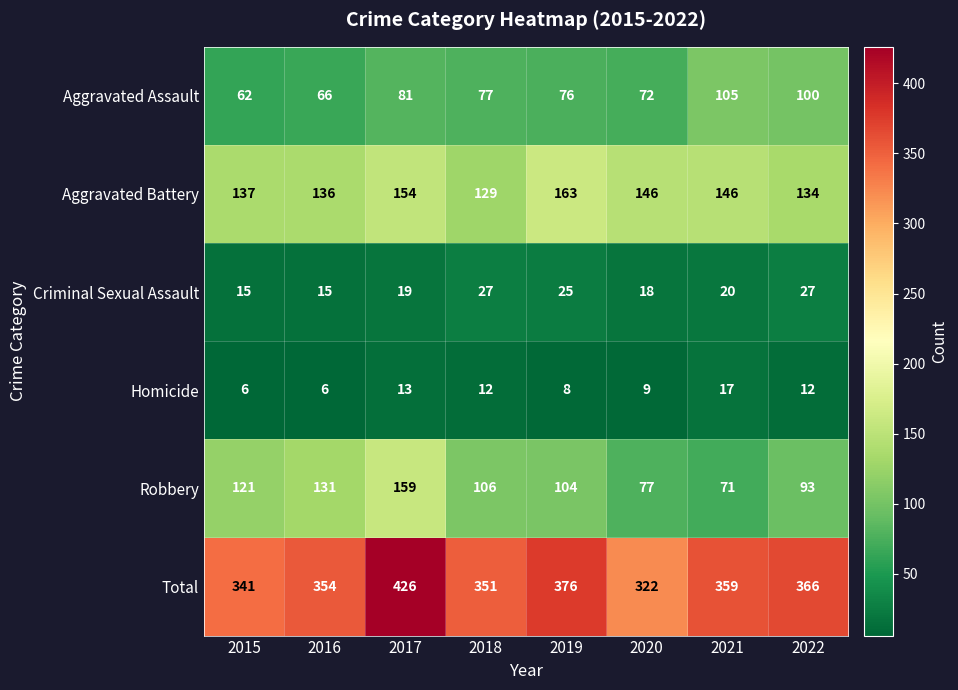

What is the maximum value shown in the chart?

426